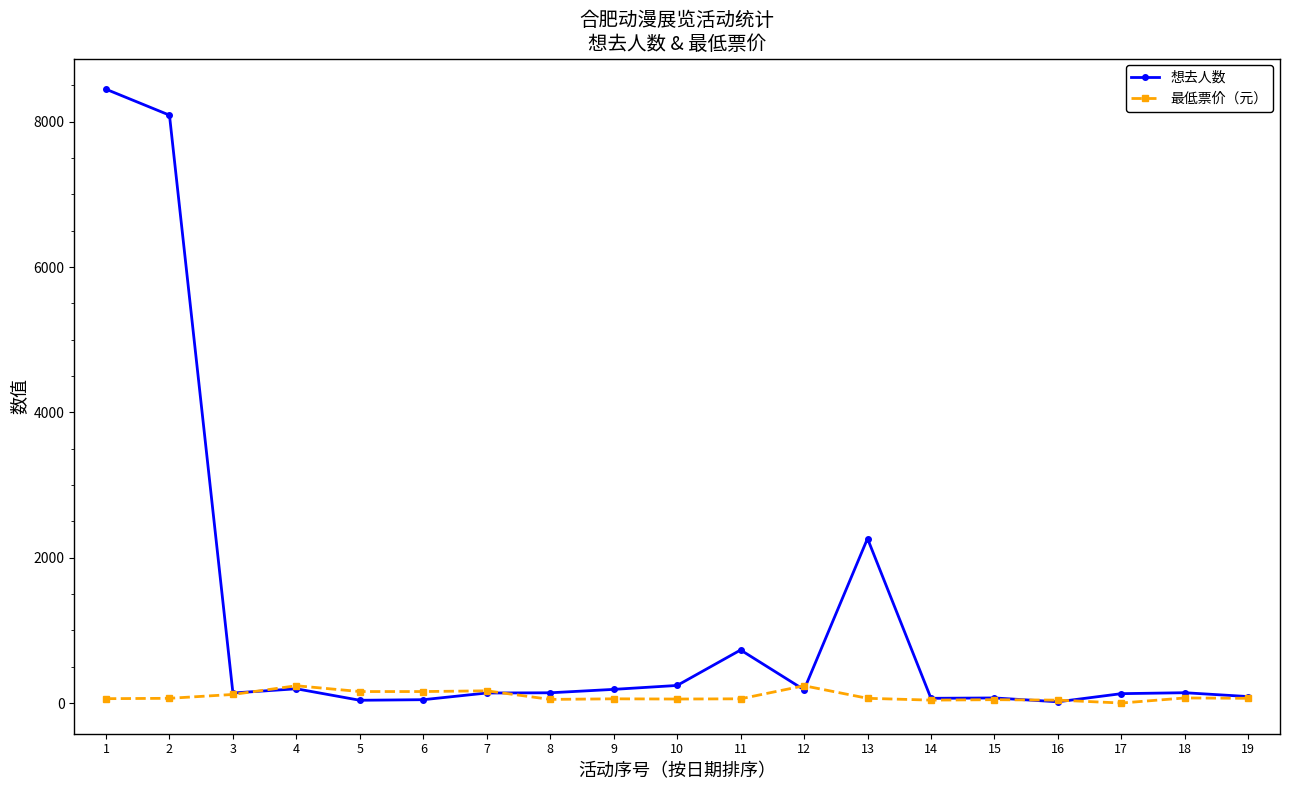

What is the value of the 最低票价（元） point at the 16th from the left?

40.0